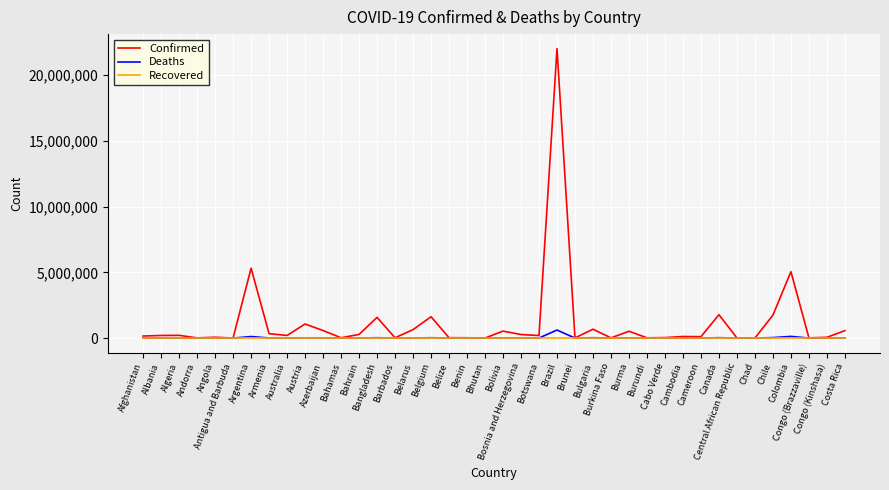

What is the maximum value for Confirmed?

22020412